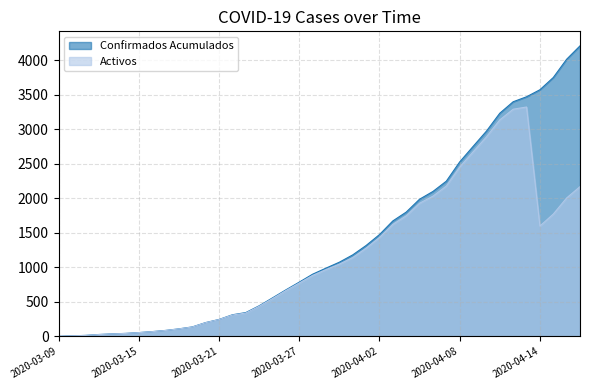

What value does the Activos series have at 2020-03-21?

243